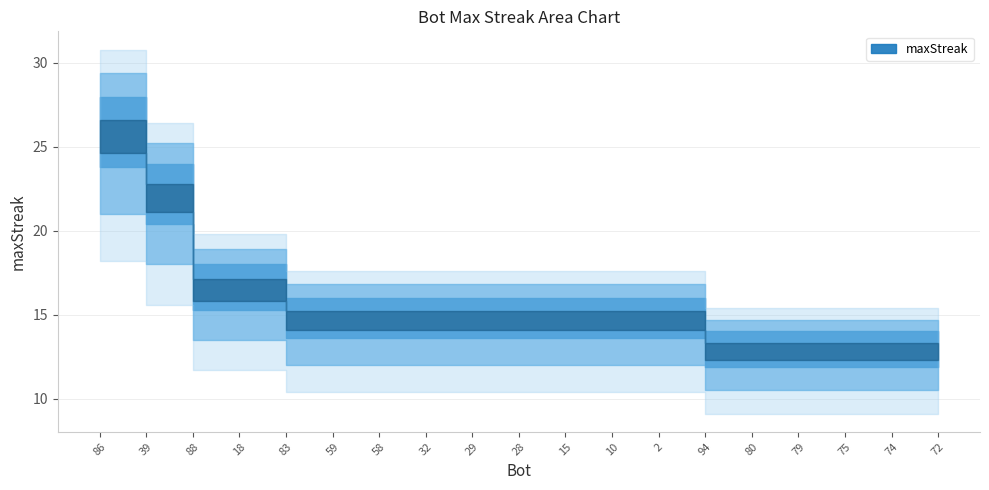

The chart shows a value of 18 at 88. True or false?

True